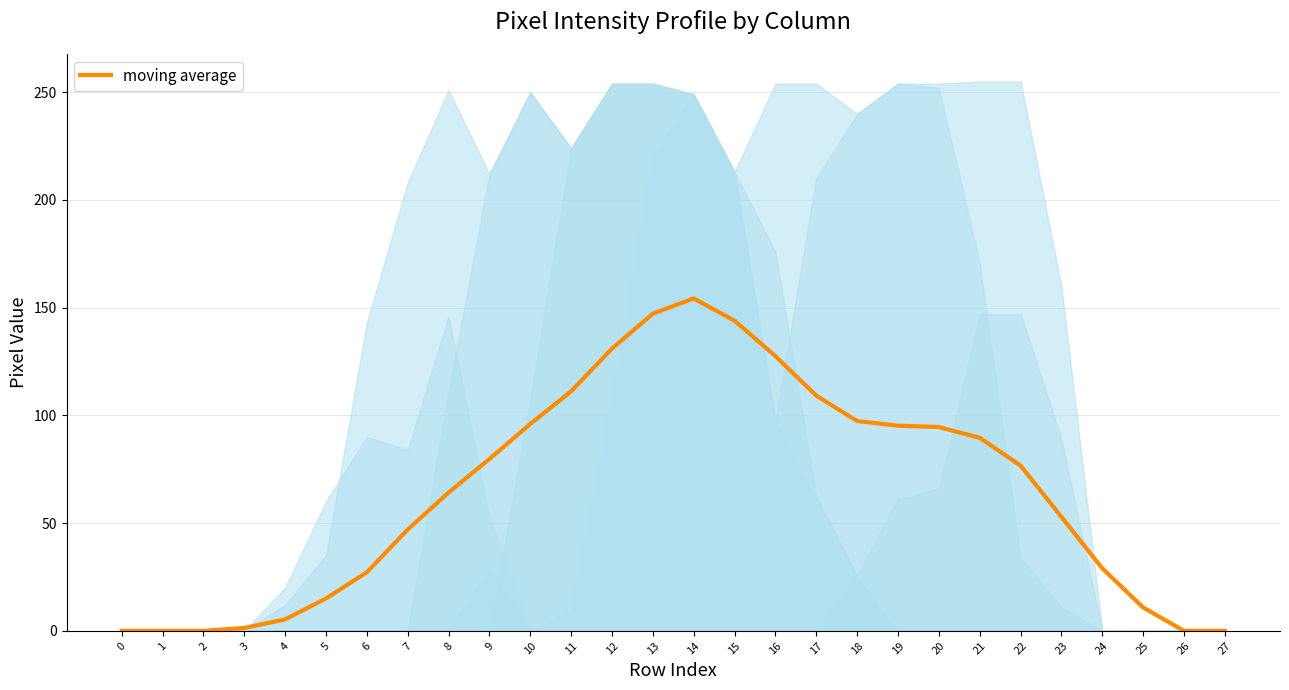

Does the chart have visible grid lines?

Yes